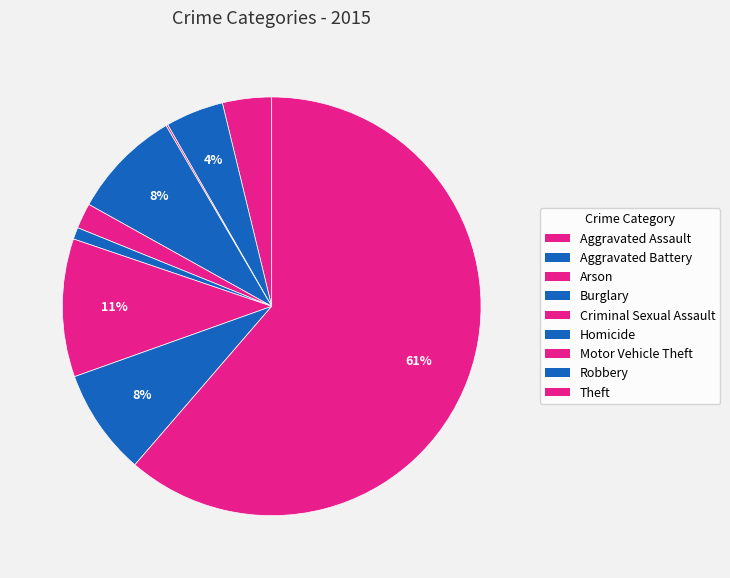

Does Criminal Sexual Assault represent more than half of the total?

No